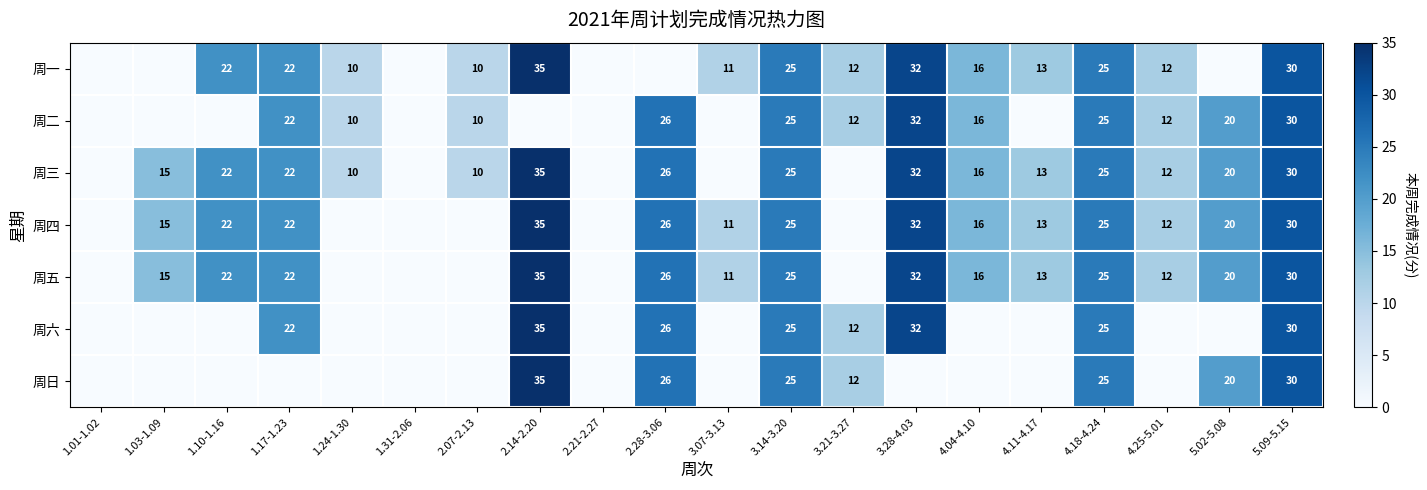

What is the spread (max minus min) of values at 2.28-3.06?

26